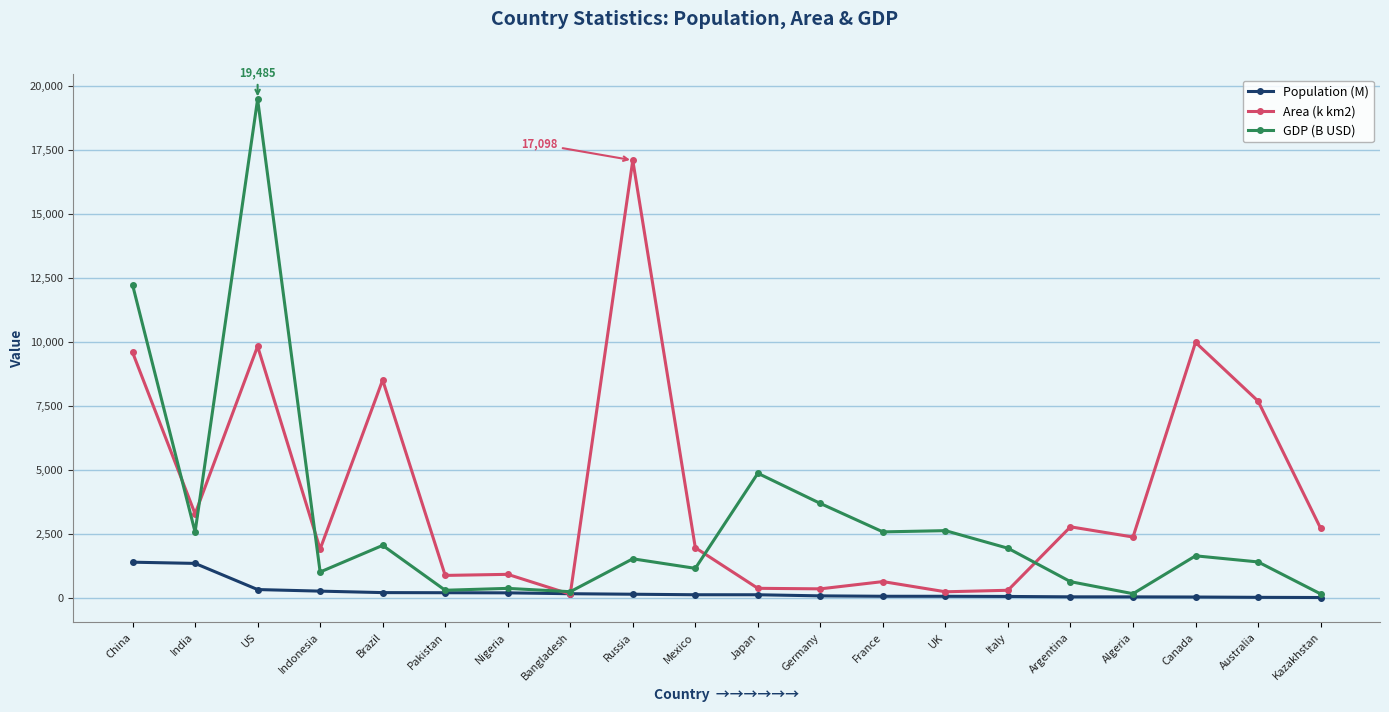

What is the minimum value for Area (k km2)?

147.6